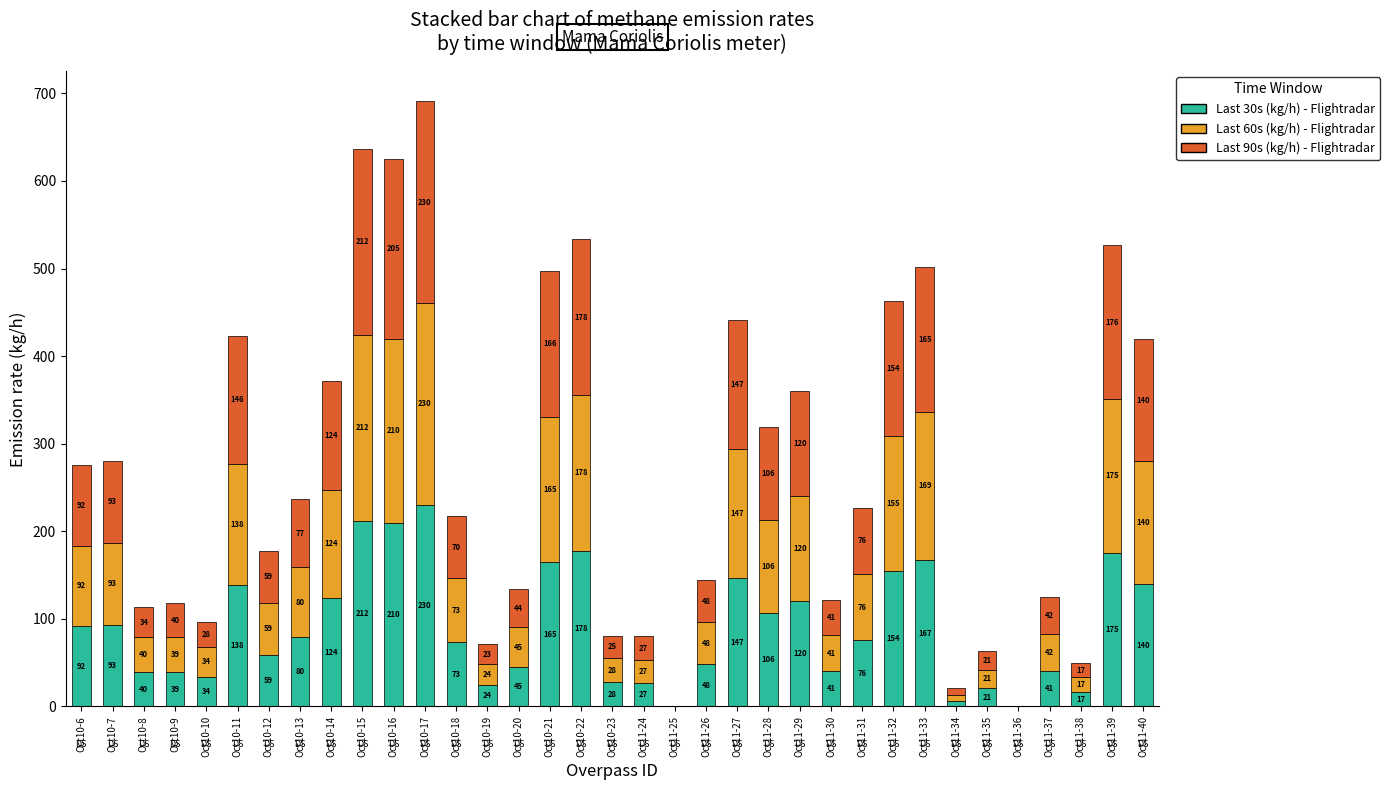

Where does the Last 30s (kg/h) - Flightradar series first go above 75?

Oct10-6